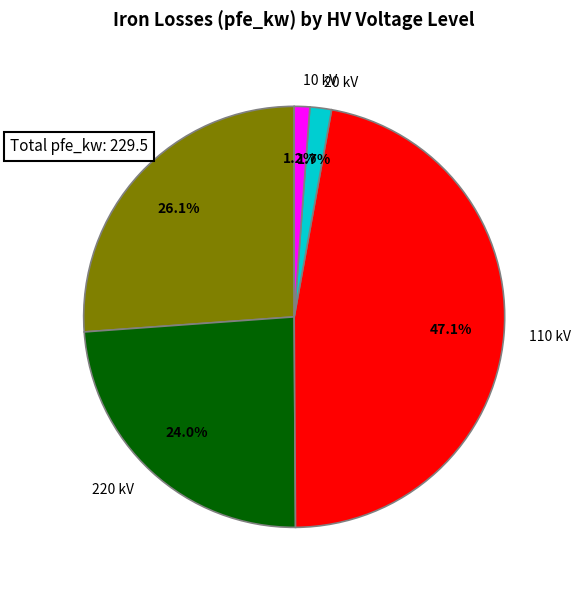

What percentage is the 220 slice, to the nearest percent?

24%